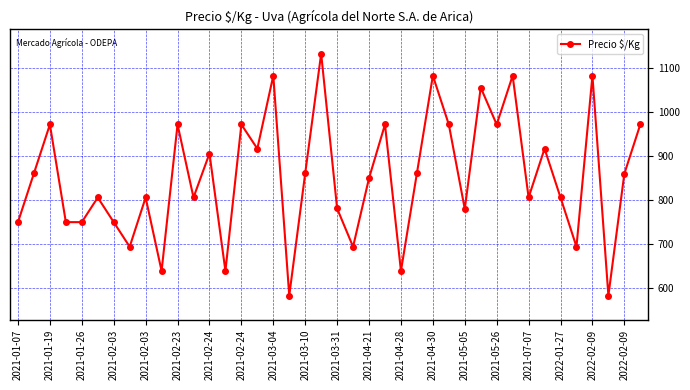

What is the smallest value displayed?

583